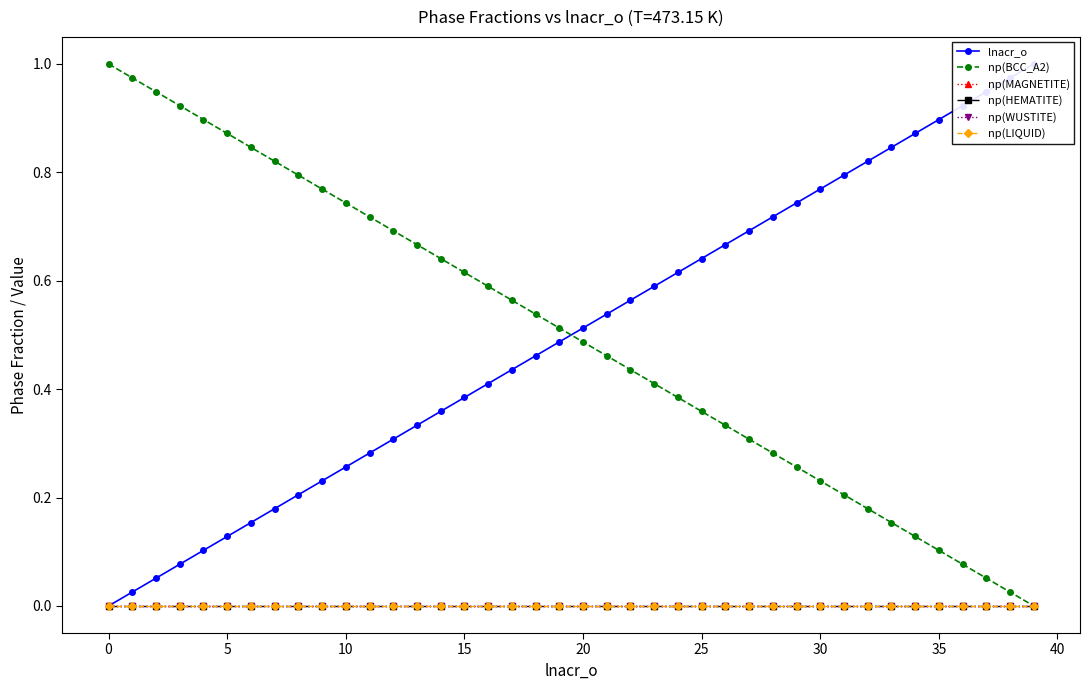

True or false: np(HEMATITE) and np(LIQUID) intersect in this chart.

False